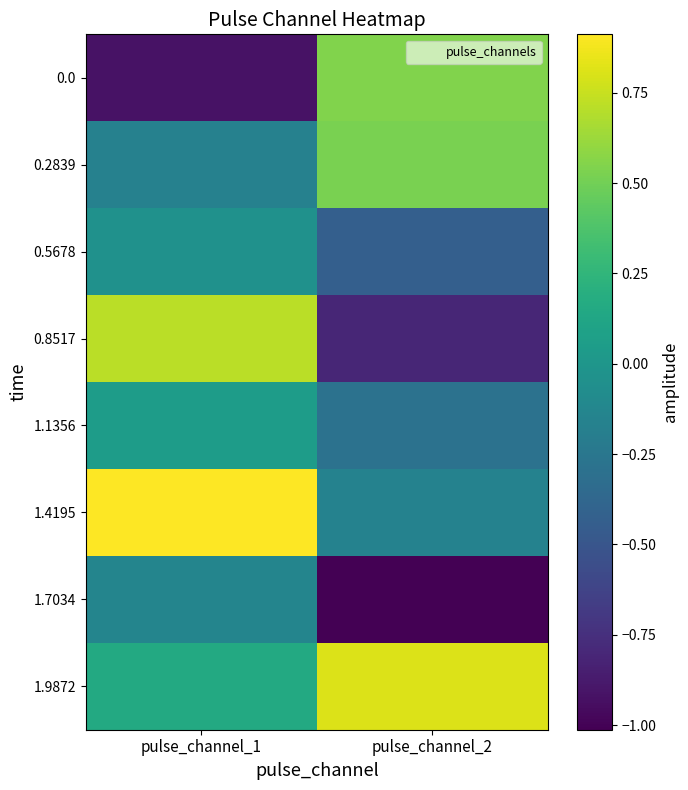

At how many categories does at least one series exceed 0?

2